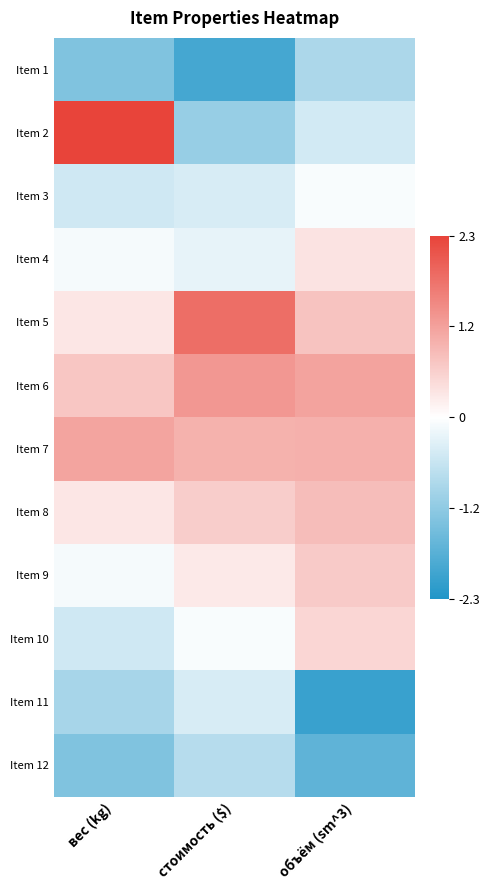

Which series has the largest range (max minus min)?

Item 2